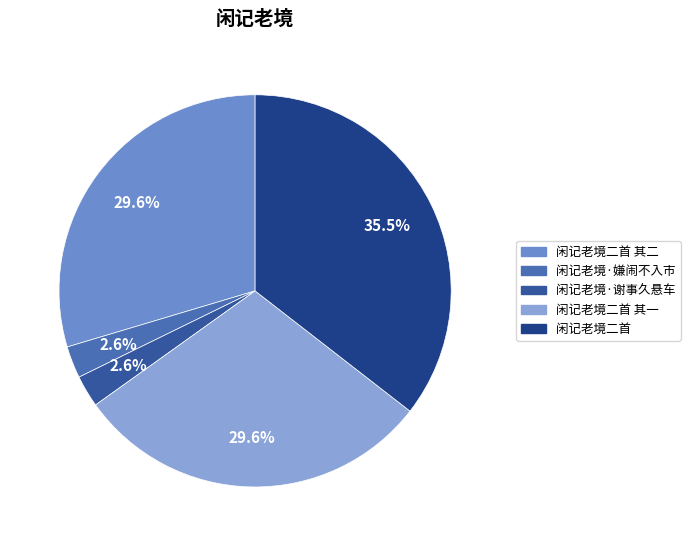

Rank the categories by value from highest to lowest.

闲记老境二首, 闲记老境二首 其二, 闲记老境二首 其一, 闲记老境·谢事久悬车, 闲记老境·嫌闹不入市